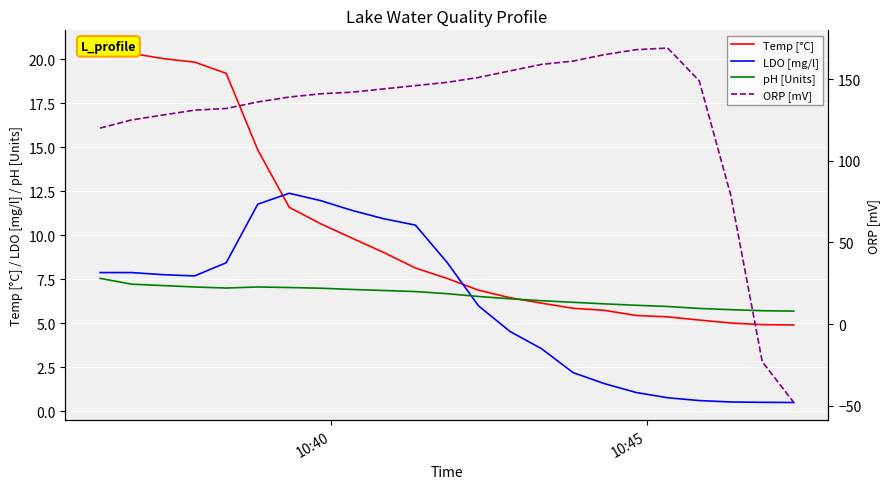

What is the maximum value for LDO [mg/l]?

12.4